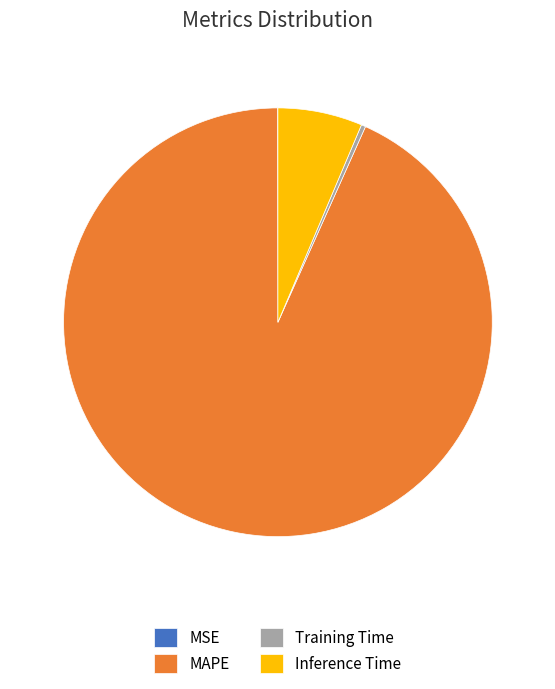

Combined, do Training Time and MAPE account for over 50%?

Yes